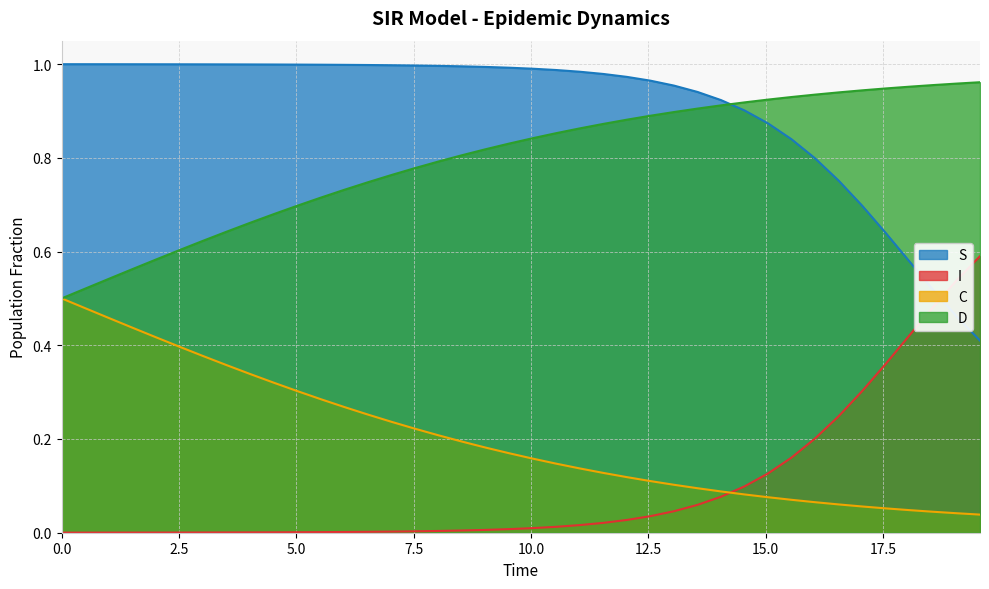

Reading right to left, transcribe all the data shown in this chart.

S: 0.4	0.5	0.5	0.6	0.6	0.7	0.8	0.8	0.8	0.9	0.9	0.9	0.9	1.0	1.0	1.0	1.0	1.0	1.0	1.0	1.0	1.0	1.0	1.0	1.0	1.0	1.0	1.0	1.0	1.0	1.0	1.0	1.0	1.0	1.0	1.0	1.0	1.0	1.0	1.0
I: 0.6	0.5	0.5	0.4	0.4	0.3	0.2	0.2	0.2	0.1	0.1	0.1	0.1	0.0	0.0	0.0	0.0	0.0	0.0	0.0	0.0	0.0	0.0	0.0	0.0	0.0	0.0	0.0	0.0	0.0	0.0	0.0	0.0	0.0	0.0	0.0	0.0	0.0	0.0	0.0
C: 0.0	0.0	0.0	0.0	0.1	0.1	0.1	0.1	0.1	0.1	0.1	0.1	0.1	0.1	0.1	0.1	0.1	0.1	0.1	0.2	0.2	0.2	0.2	0.2	0.2	0.2	0.3	0.3	0.3	0.3	0.3	0.3	0.4	0.4	0.4	0.4	0.4	0.5	0.5	0.5
D: 1.0	1.0	1.0	1.0	0.9	0.9	0.9	0.9	0.9	0.9	0.9	0.9	0.9	0.9	0.9	0.9	0.9	0.9	0.9	0.8	0.8	0.8	0.8	0.8	0.8	0.8	0.7	0.7	0.7	0.7	0.7	0.7	0.6	0.6	0.6	0.6	0.6	0.5	0.5	0.5